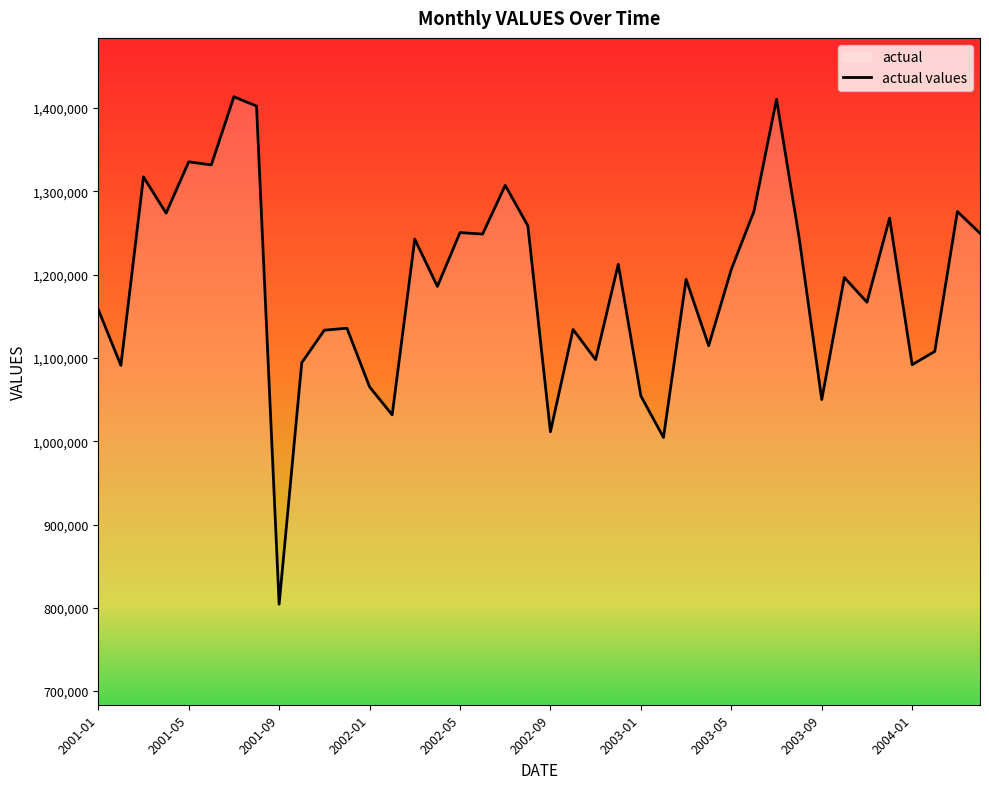

How many interior local peaks (higher than both neighbors) does the data have?

14